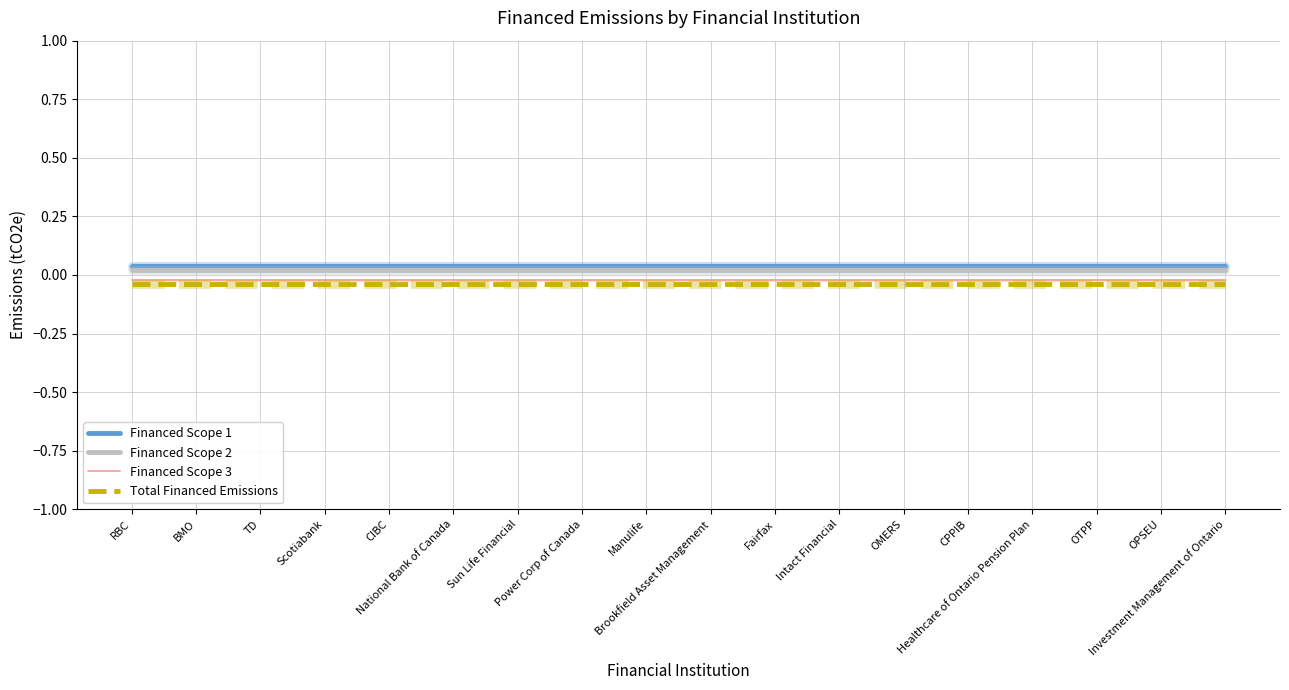

Count the number of categories in the chart.

18